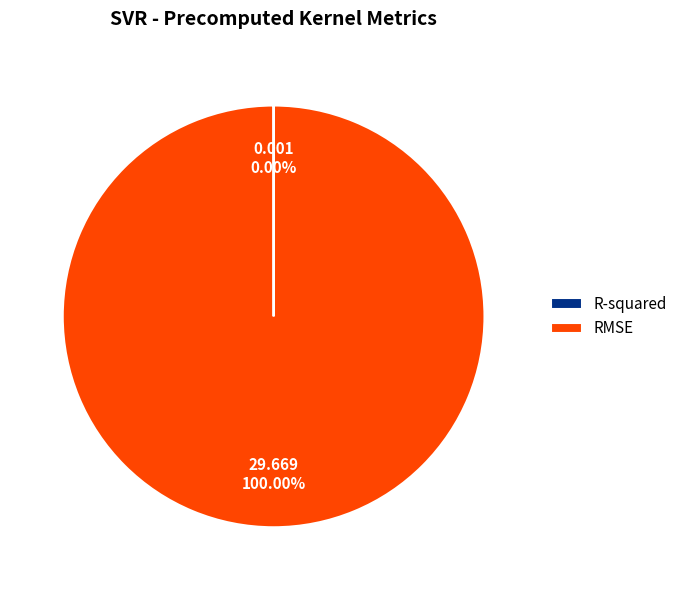

Which slice is the largest?

RMSE